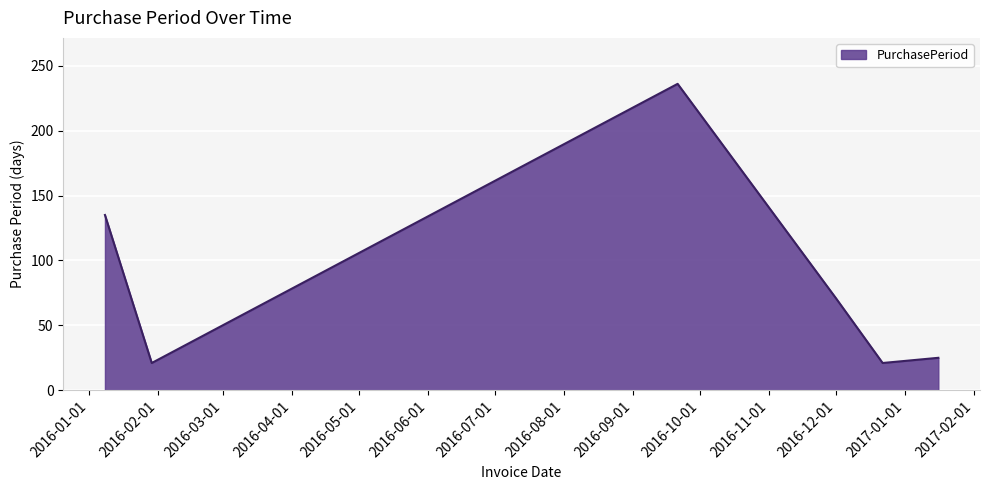

What is the difference between the maximum and minimum values?

215